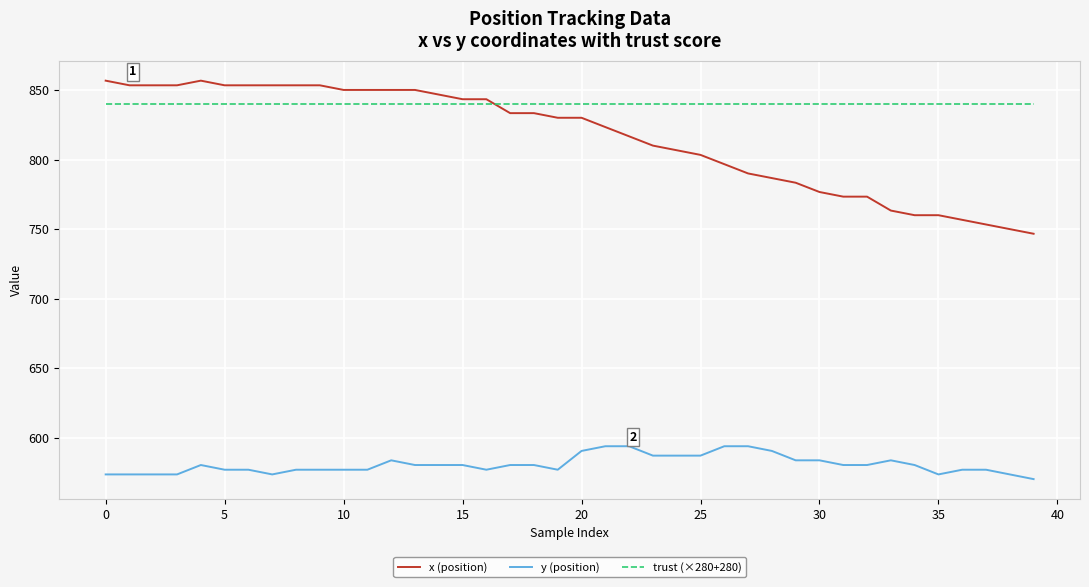

Is this an area chart (filled region under the line)?

No